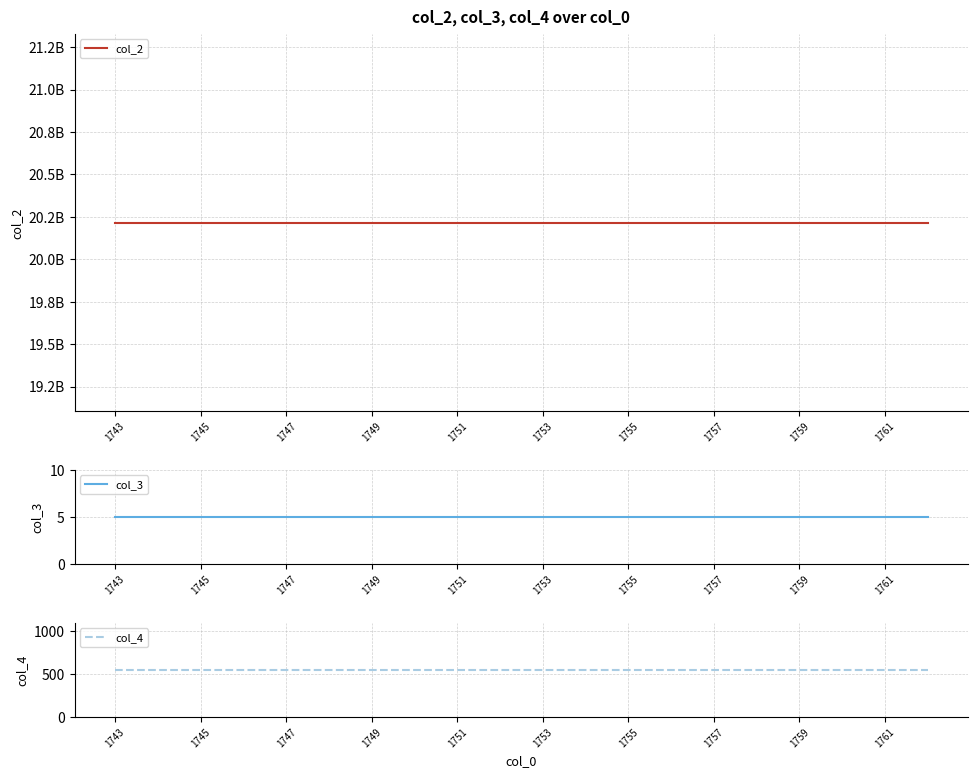

Reading left to right, extract all data points from this chart.

col_2: 20216812083	20216812083	20216812083	20216812083	20216812083	20216812083	20216812083	20216812083	20216812083	20216812083	20216812083	20216812083	20216812083	20216812083	20216812083	20216812083	20216812083	20216812083	20216812083	20216812083
col_3: 5	5	5	5	5	5	5	5	5	5	5	5	5	5	5	5	5	5	5	5
col_4: 550	550	550	550	550	550	550	550	550	550	550	550	550	550	550	550	550	550	550	550